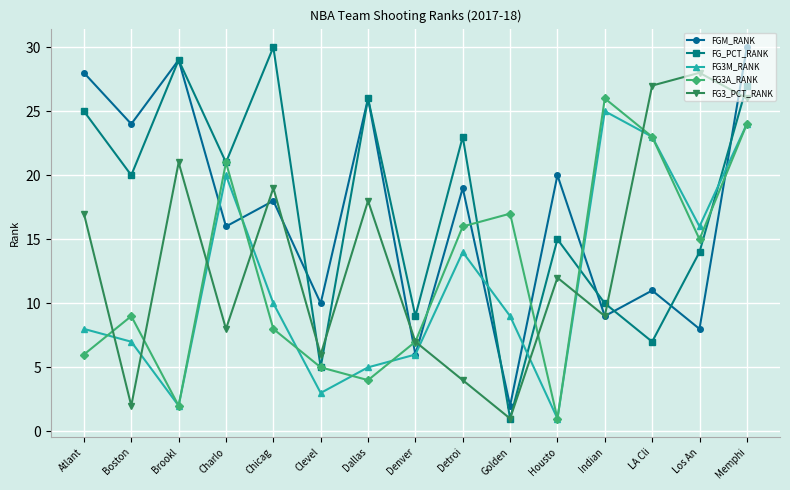

What is the label of the 5th point from the right?

Housto